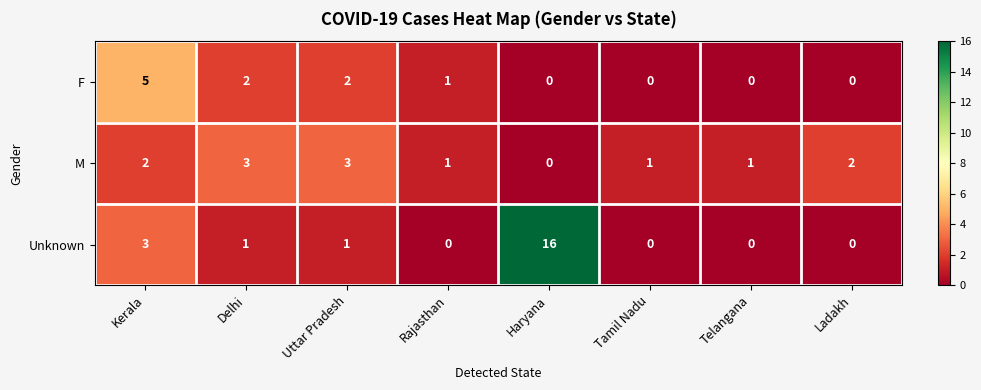

Between Kerala and Rajasthan, which series saw the biggest shift?

F